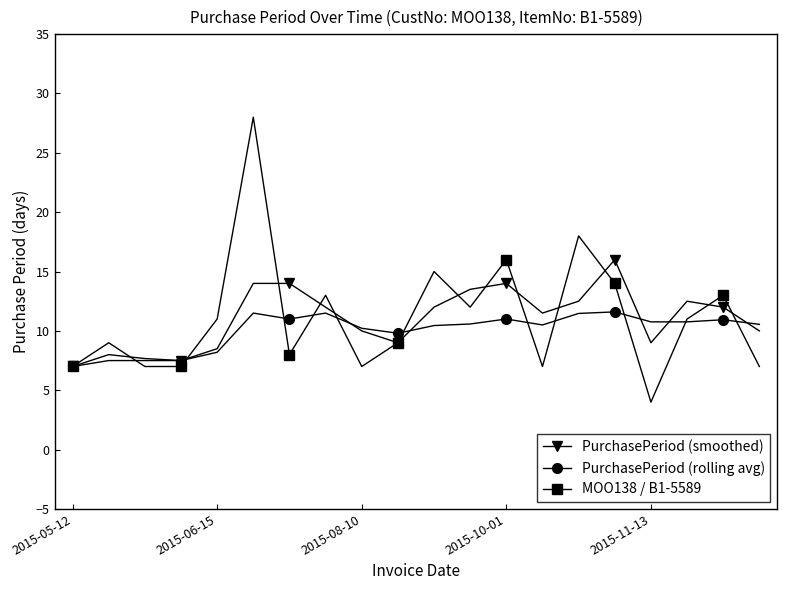

True or false: MOO138 / B1-5589 has more than 1 interior local peaks.

True